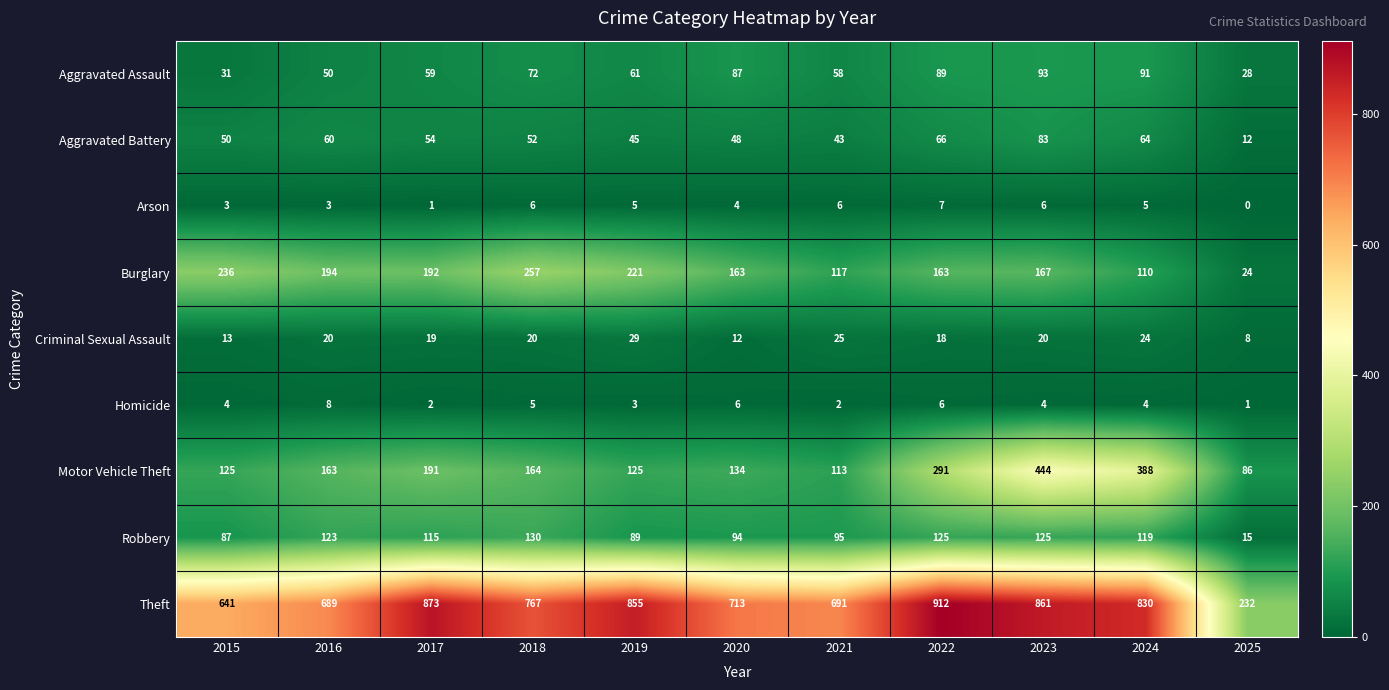

What is the approximate value of Homicide at 2022?

6